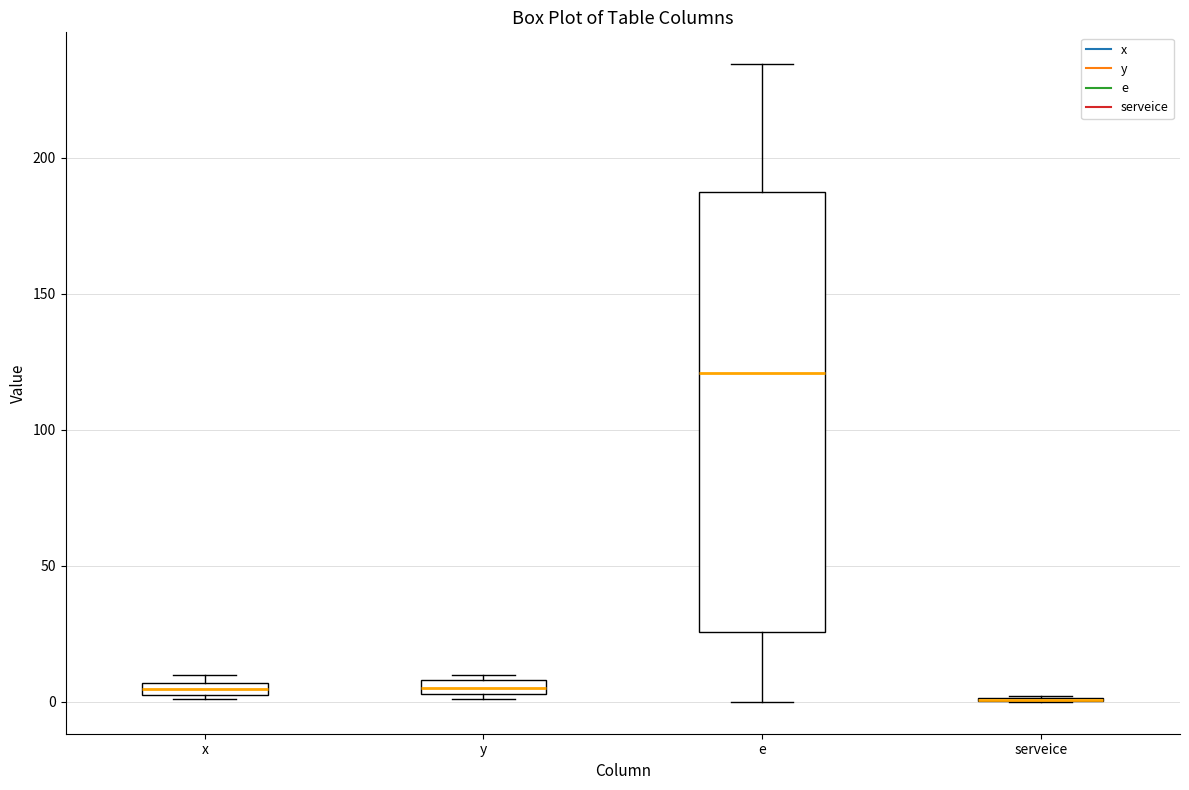

Where is the lower edge of the box for y on the y-axis? The values are not printed on the chart, so give them approximately, as read against the axis.

5